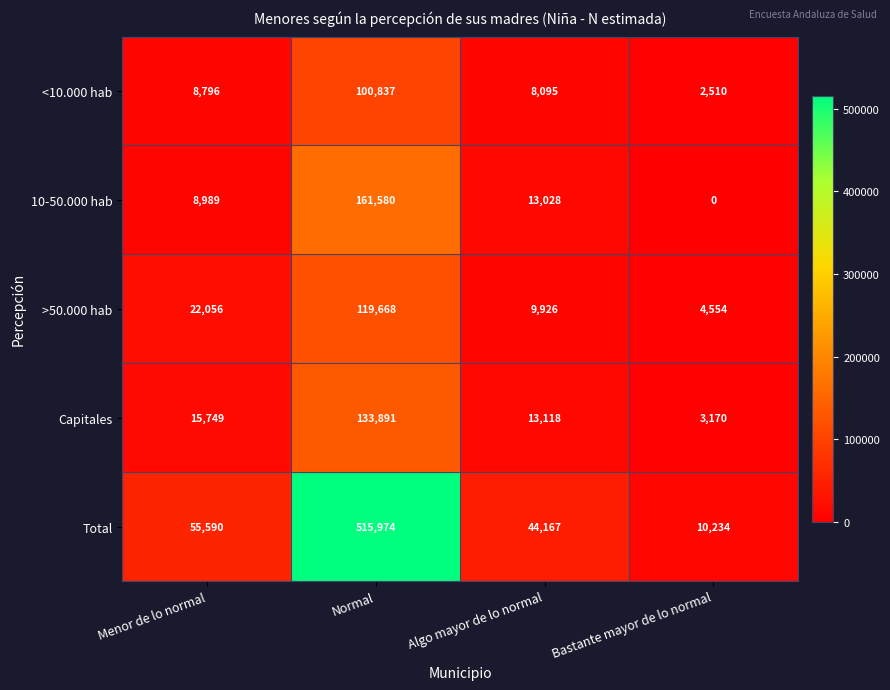

What is the difference between the maximum and second lowest values in the 10-50.000 hab series?

152591